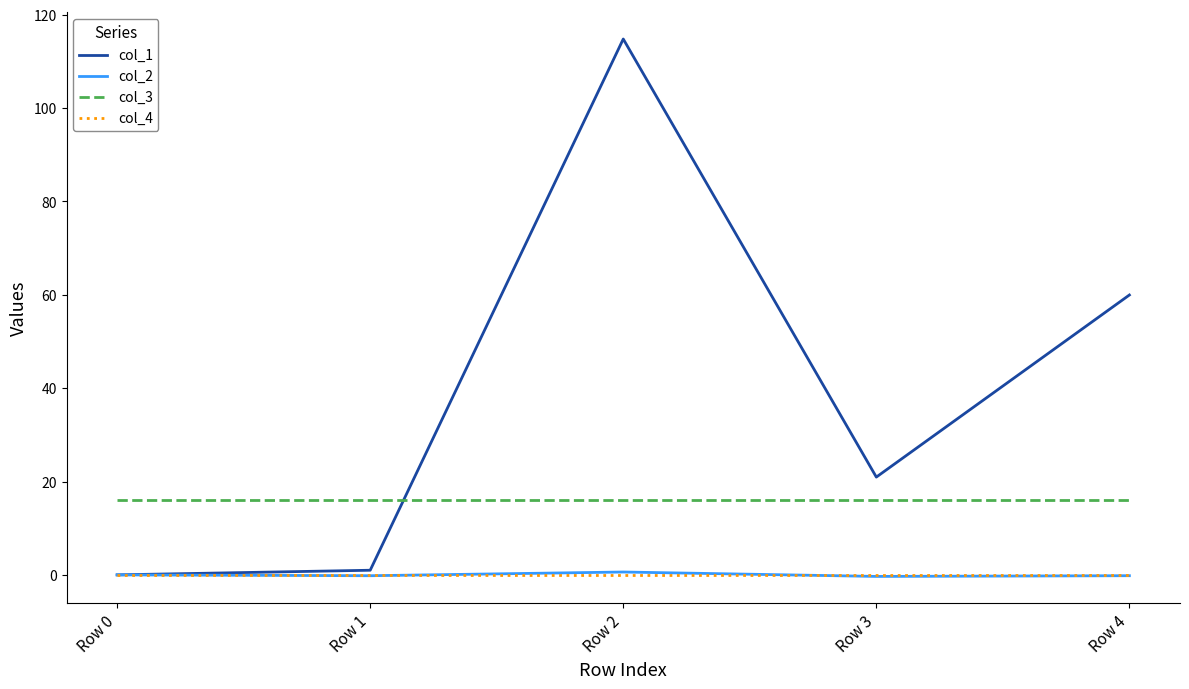

True or false: col_4 and col_3 cross at least once.

False